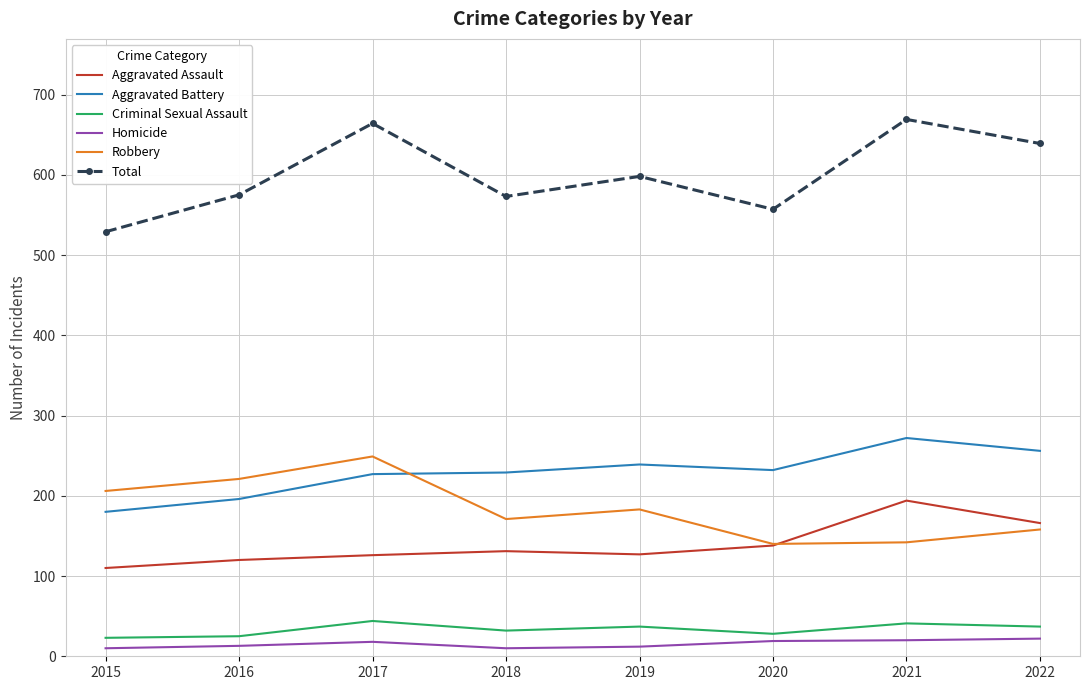

What is the minimum value for Total?

529